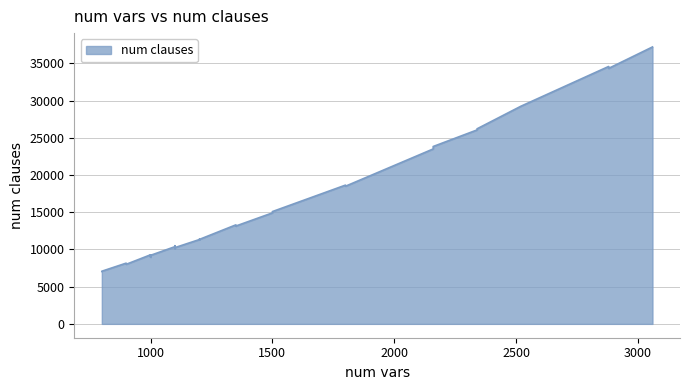

List the labels in order of value, largest first.

3060, 2880, 2880, 2520, 2340, 2340, 2160, 2160, 1800, 1800, 1500, 1500, 1350, 1350, 1350, 1200, 1200, 1200, 1200, 1100, 1100, 1100, 1100, 1100, 1100, 1000, 1000, 1000, 1000, 1000, 1000, 1000, 1000, 1000, 900, 900, 900, 900, 800, 800